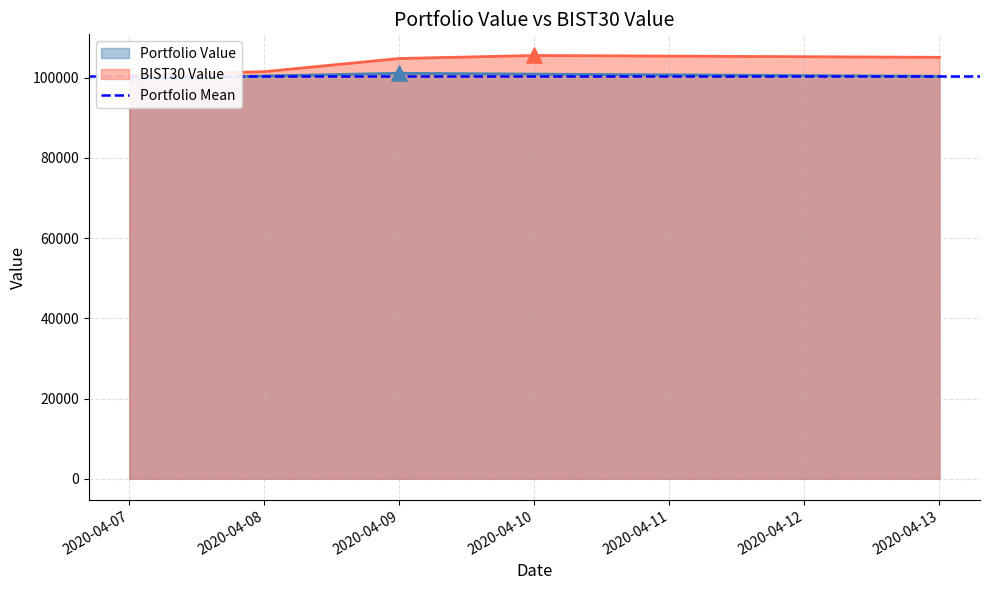

Which series contains the highest Y value?

BIST30 Value